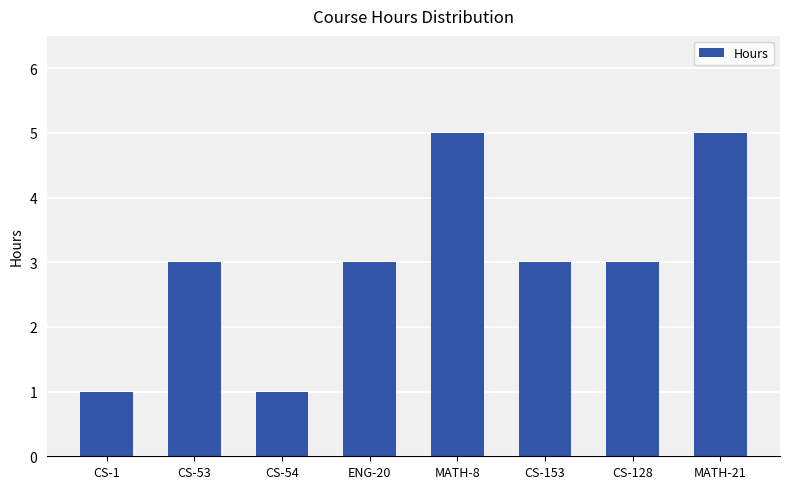

The value at MATH-8 is 5. True or false?

True